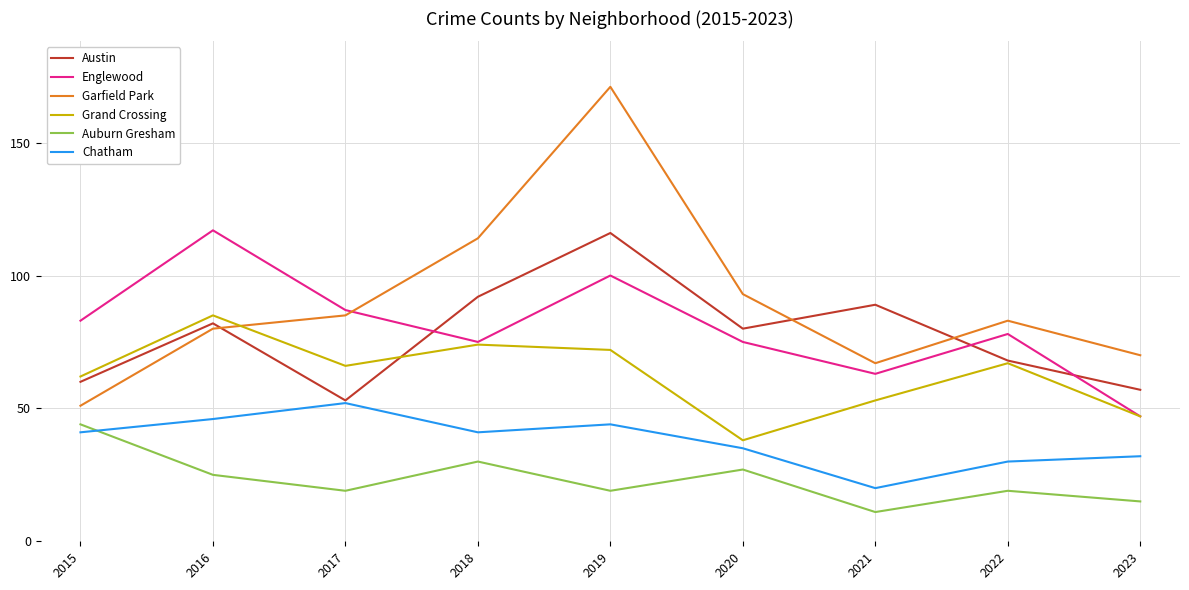

Where does the Englewood series first go above 78?

2015